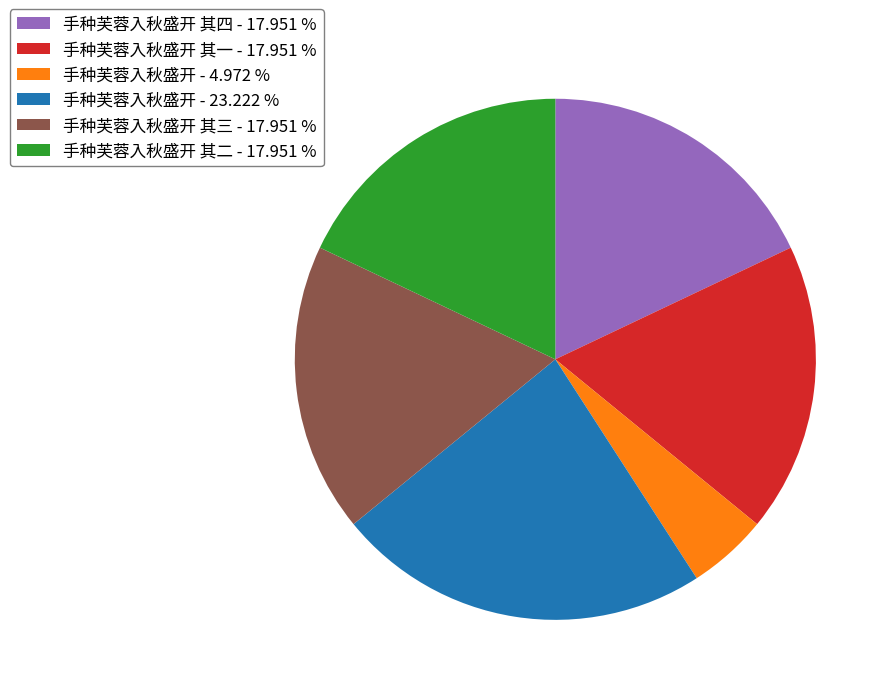

How many slices are in this pie chart?

6